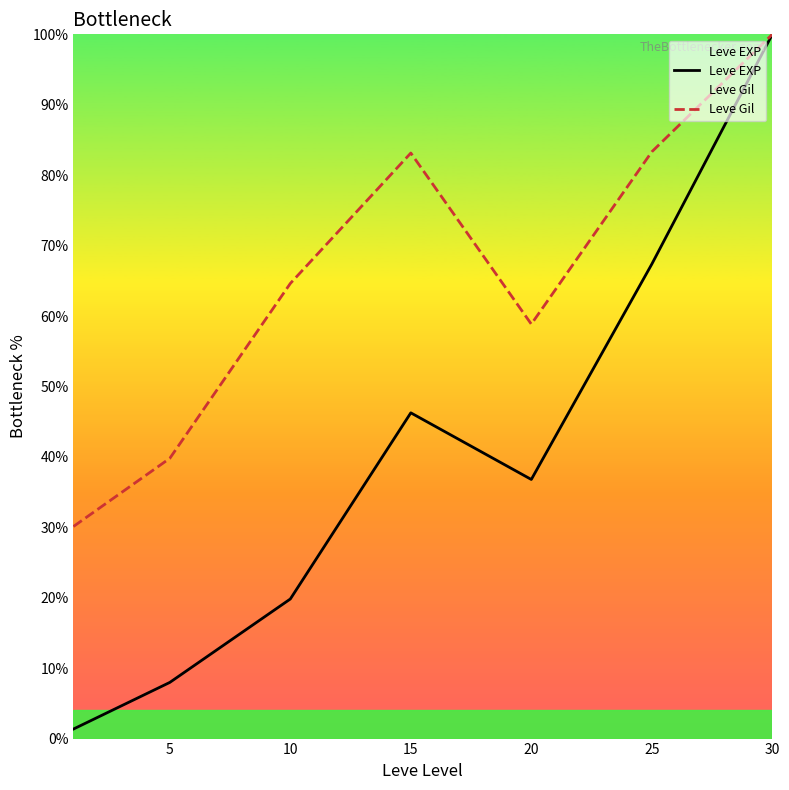

Is it true that Leve Gil equals 95.8 at 20?

False